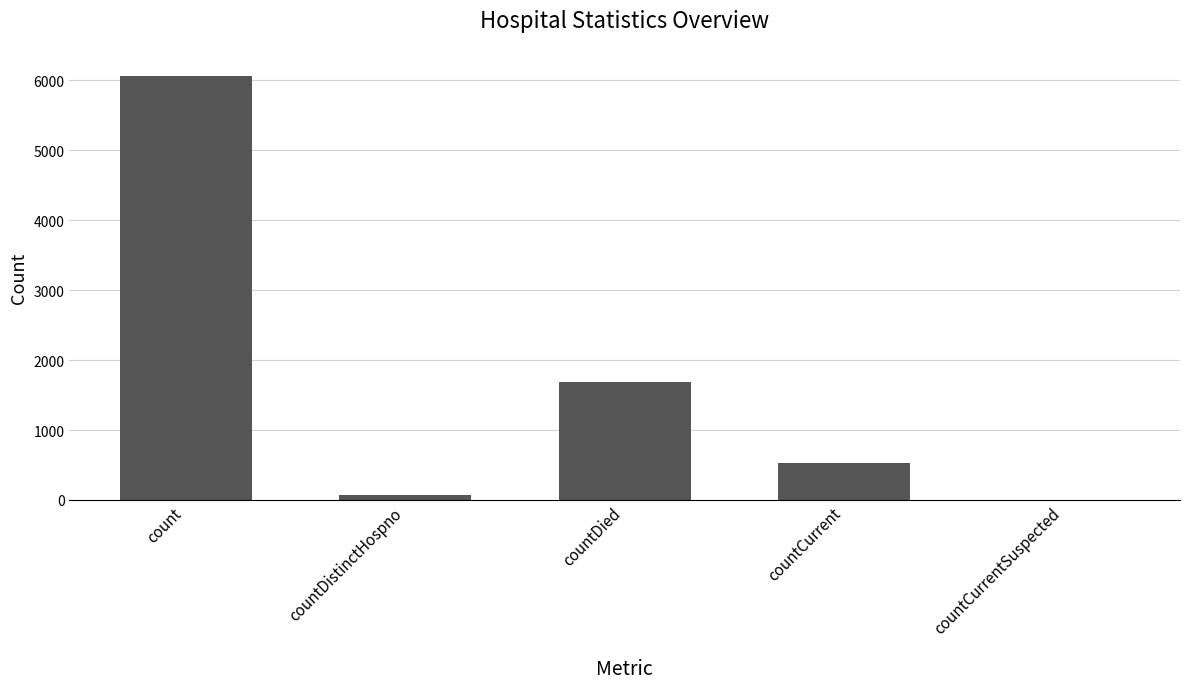

Which has a higher value, countCurrentSuspected or countCurrent?

countCurrent